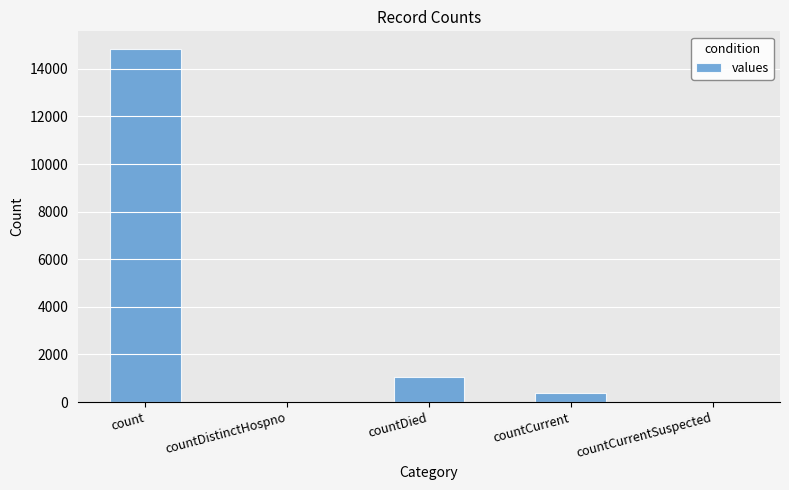

Are the bars horizontal?

No